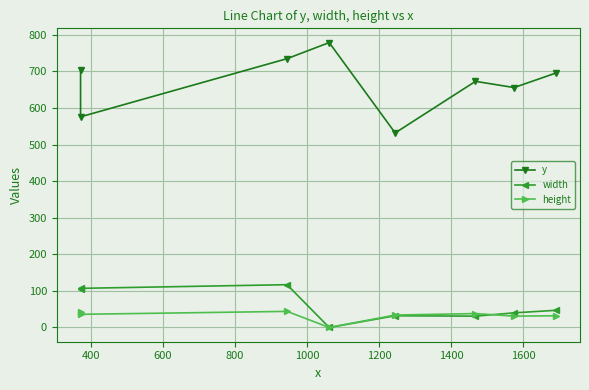

What is the average value of the width series?

60